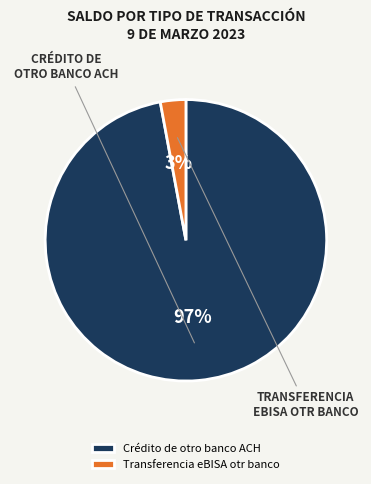

How many segments does this pie chart have?

2